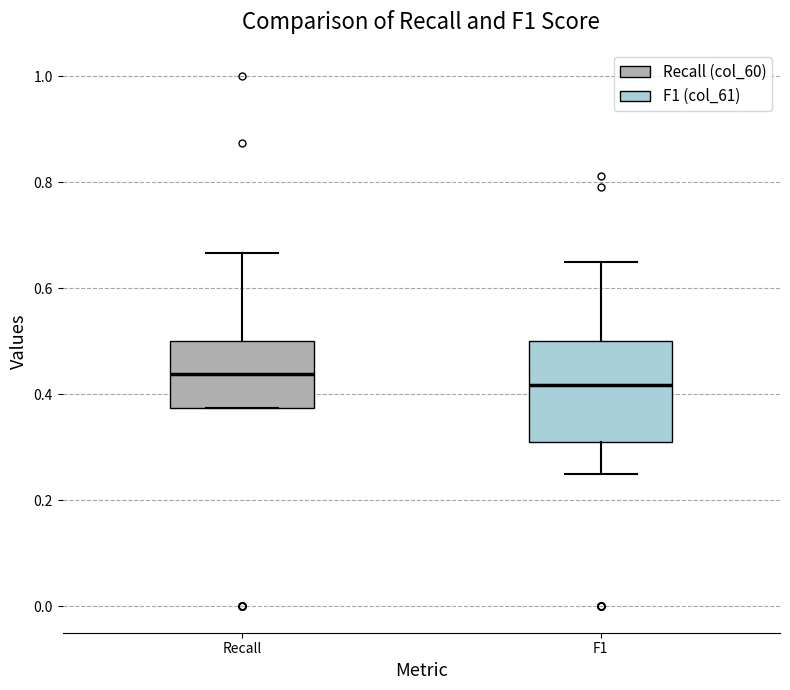

Which box's median line is the lowest?

F1